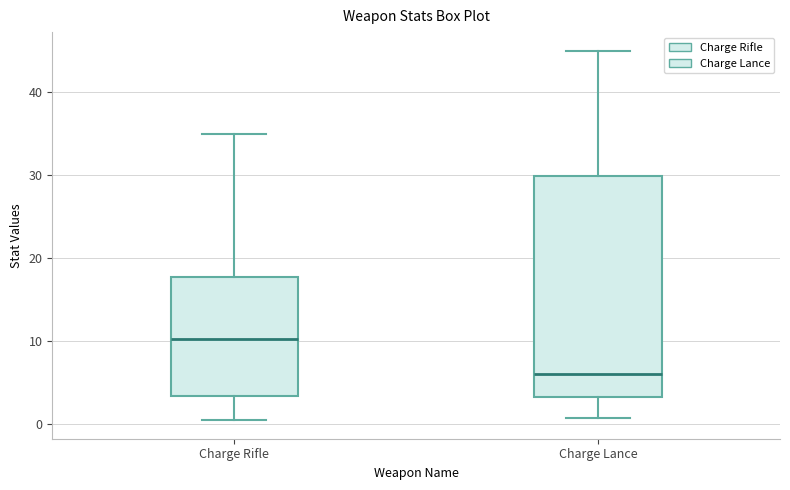

Reading left to right, transcribe this box plot: for each box, give where its median line is, the range the box spans, and where its two whiskers end, as read against the y-axis. The values are not printed on the chart, so give them approximately, as read against the axis.

Charge Rifle: median 10, box 3 to 18, whiskers 1 to 35
Charge Lance: median 6, box 3 to 30, whiskers 1 to 45